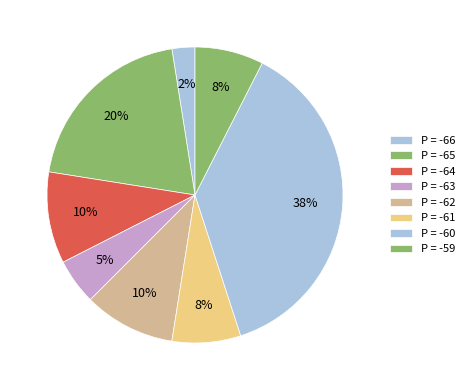

How many slices are in this pie chart?

8